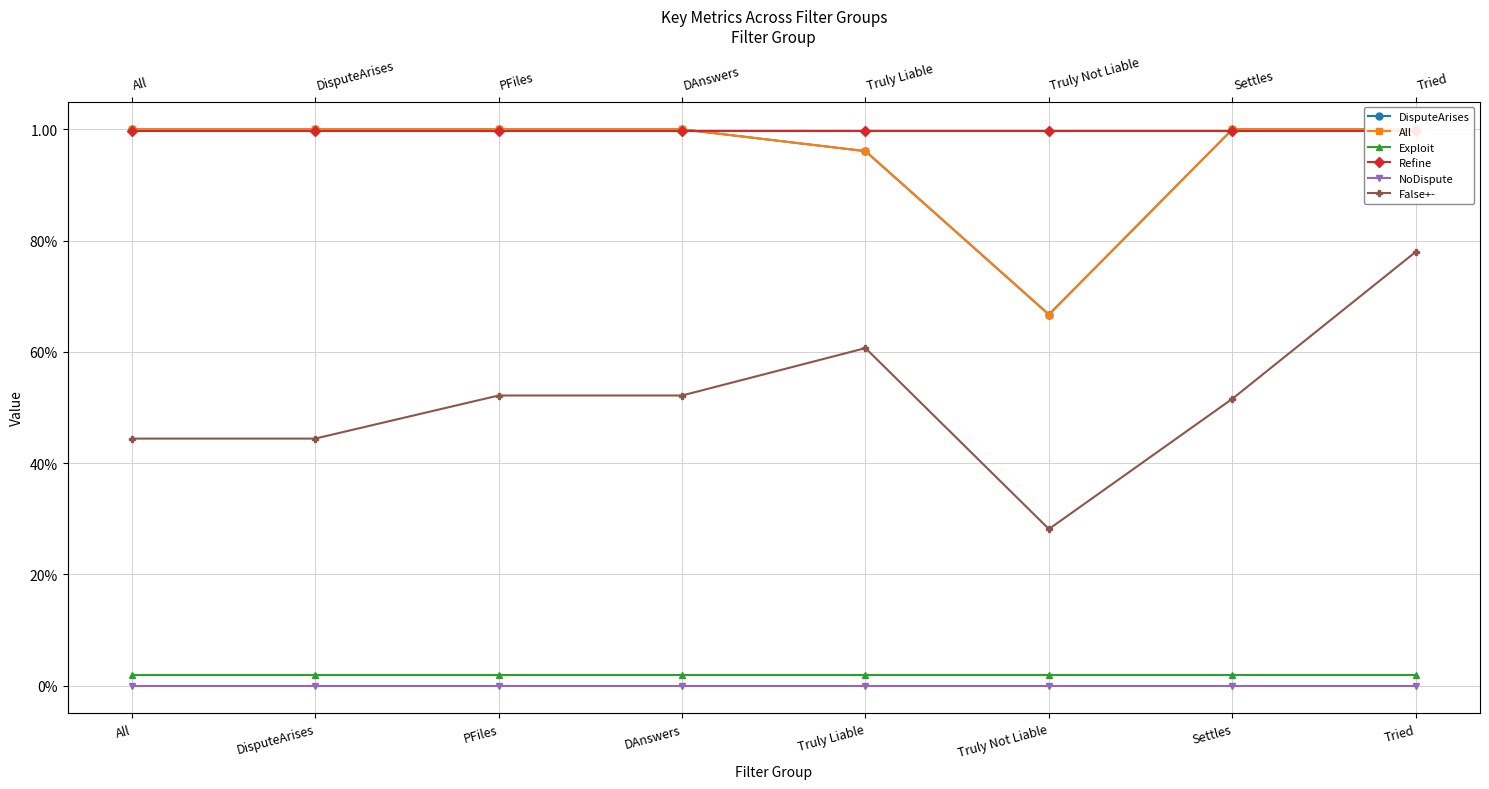

What is the difference between the highest and lowest values at PFiles?

1.0